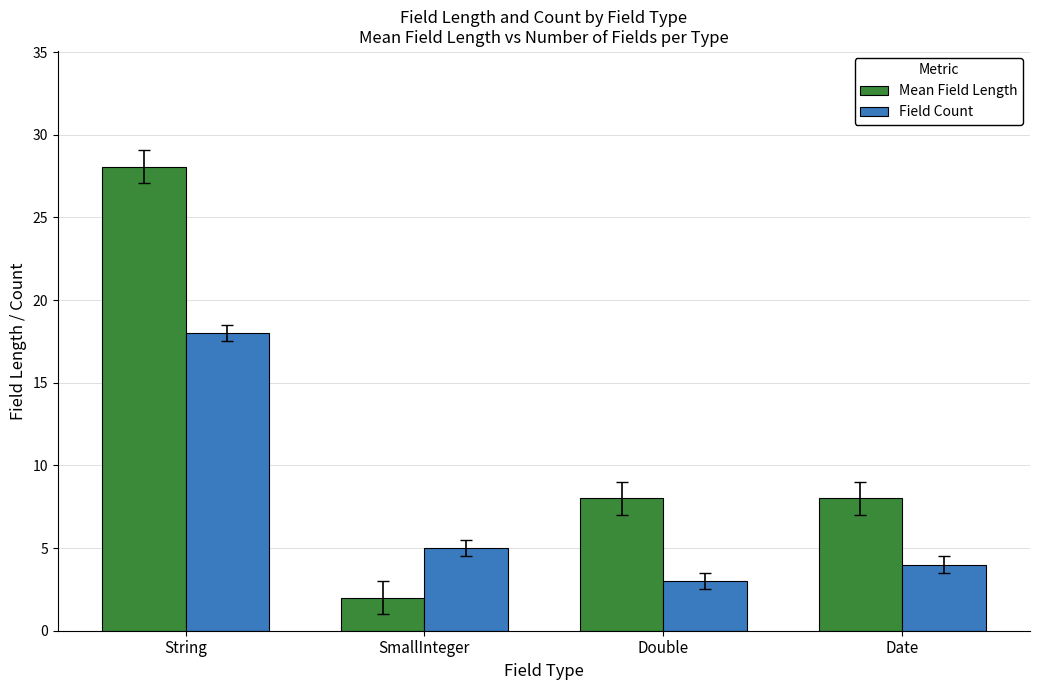

What is the highest value of the Mean Field Length series?

28.1